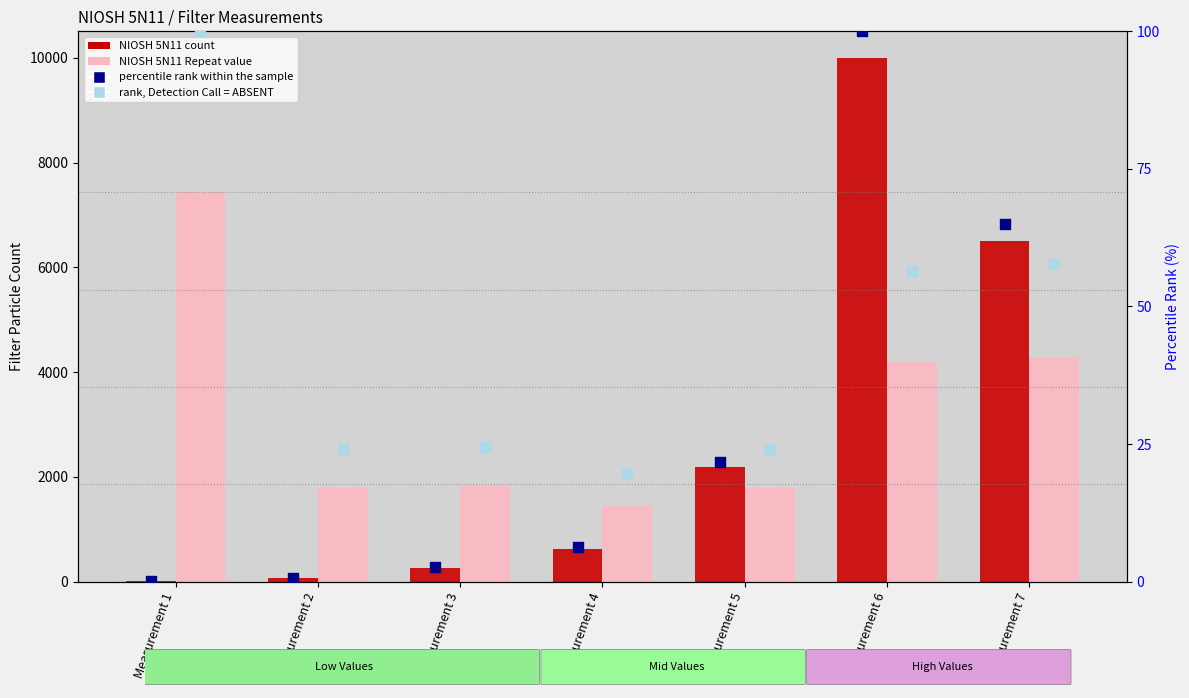

At which category is the sum across all series the highest?

Measurement 6